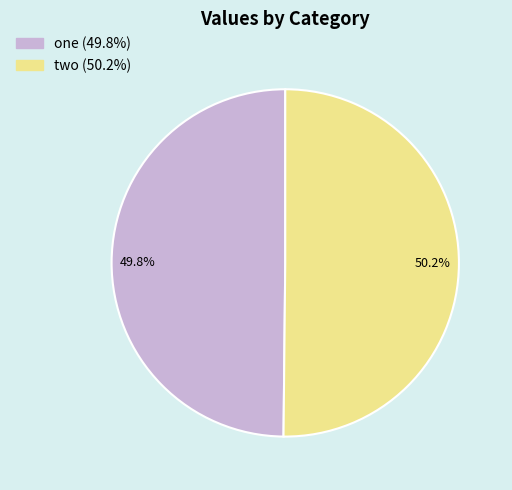

To the nearest percent, what is the combined percentage of two and one?

100%